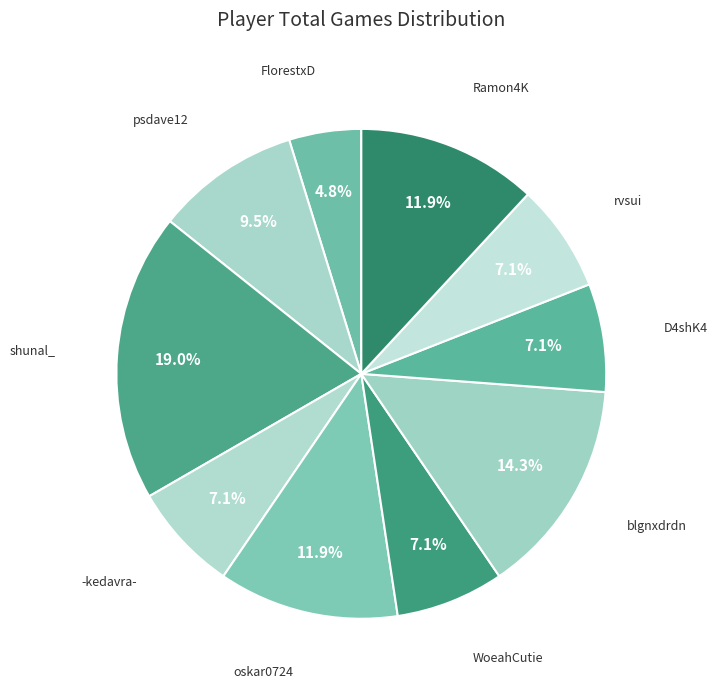

How many slices are in this pie chart?

10